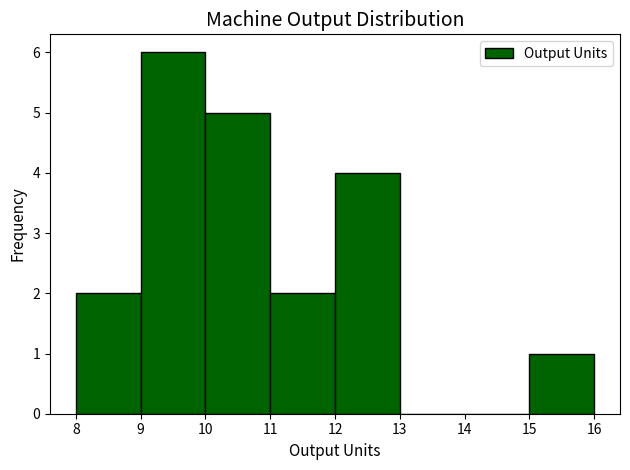

Over which range of the x-axis is the bar tallest?

9 to 10